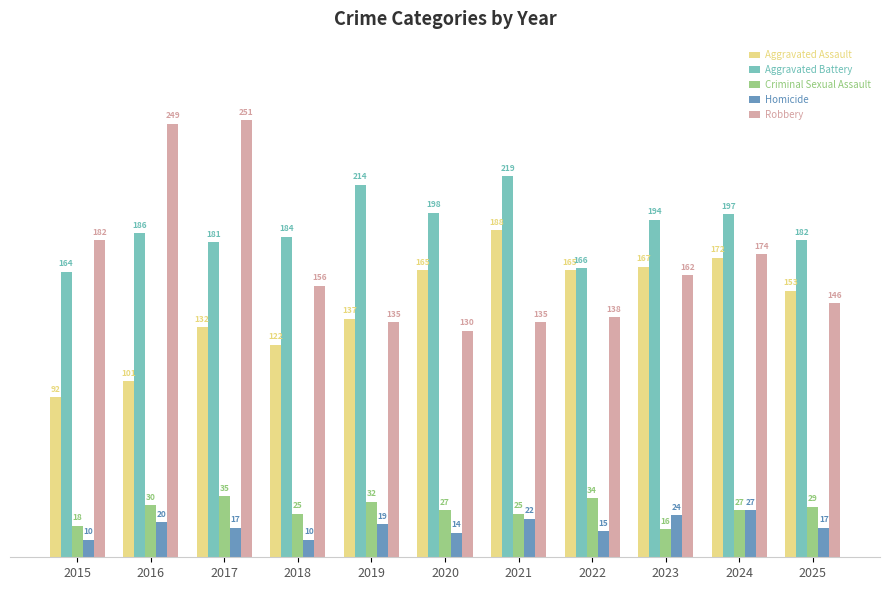

What is the value of the Homicide bar at the 8th from the left?

15